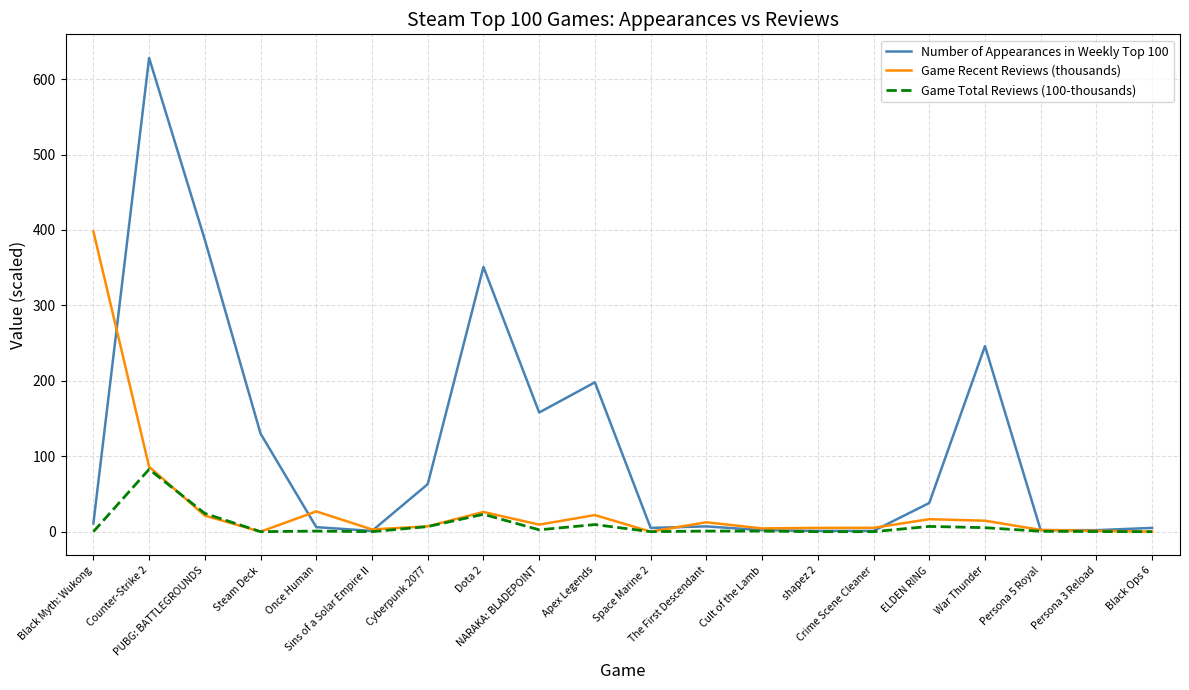

Rank the series by their maximum value, from highest to lowest.

Number of Appearances in Weekly Top 100, Game Recent Reviews (thousands), Game Total Reviews (100-thousands)